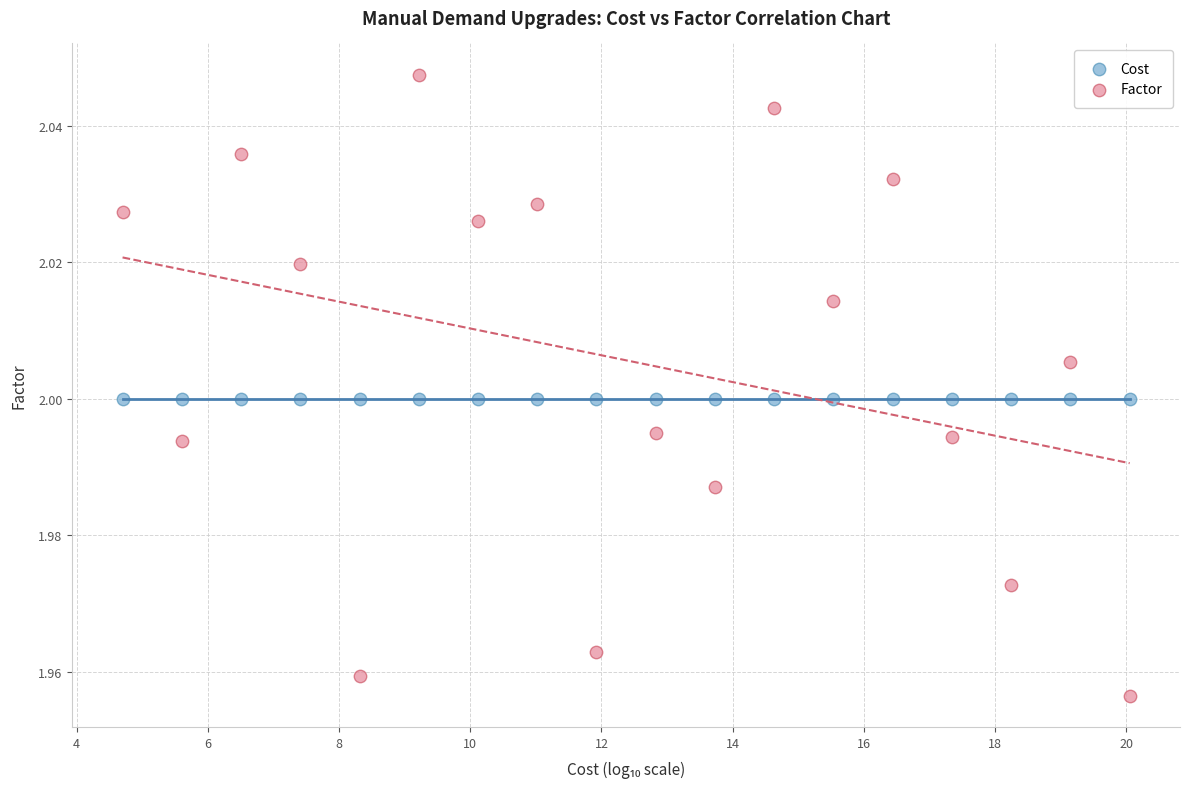

Which series reaches the minimum Y coordinate?

Factor